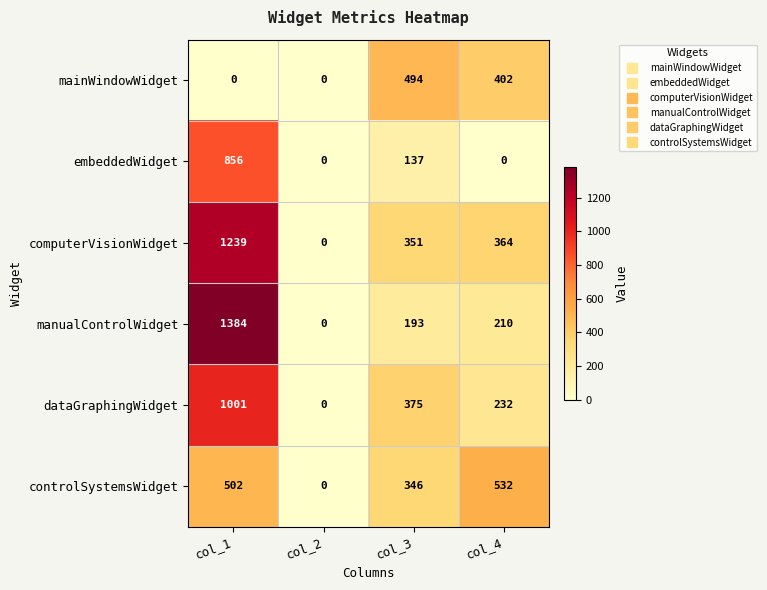

Where does the computerVisionWidget series first go above 364?

col_1